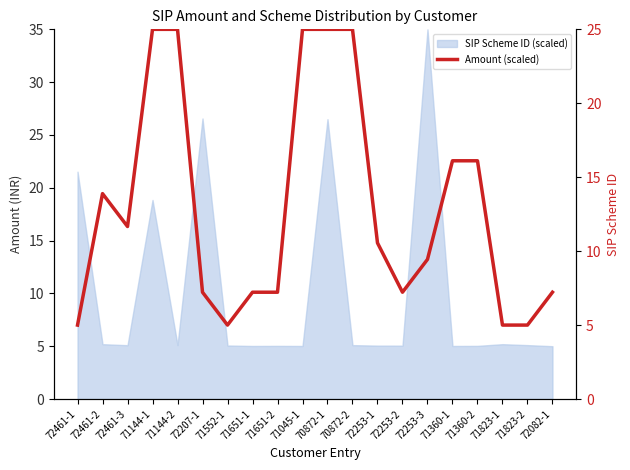

How many points are higher than both their immediate neighbors (excluding endpoints)?

1